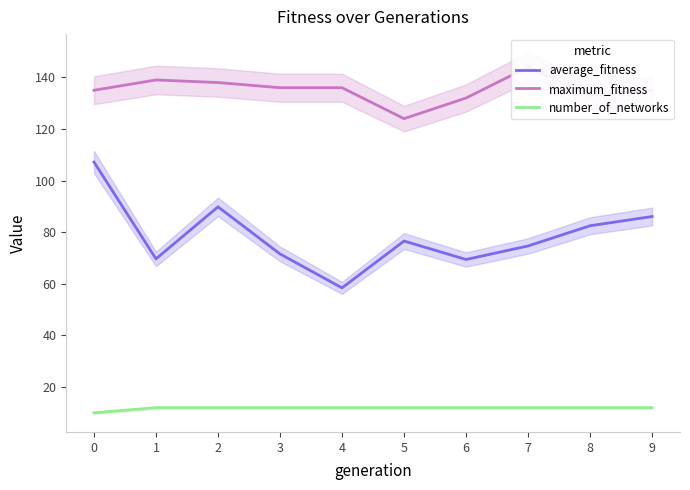

True or false: average_fitness and number_of_networks intersect in this chart.

False